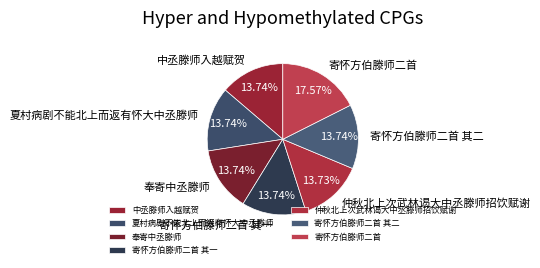

What portion of the pie excludes 寄怀方伯滕师二首 其一?

86.3%